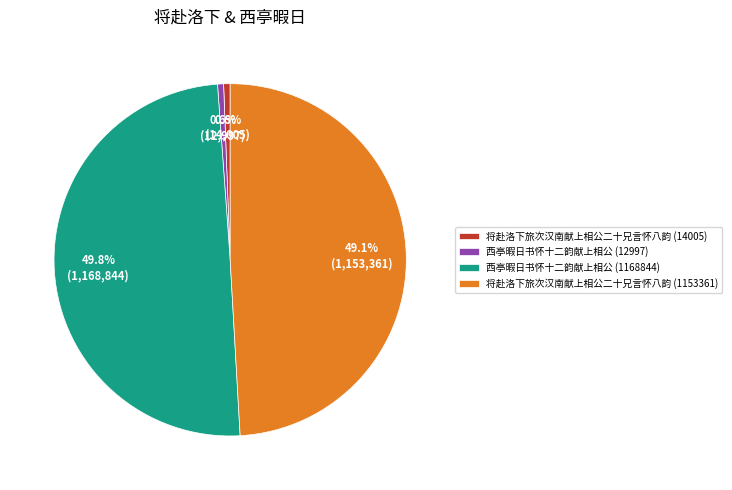

Does 将赴洛下旅次汉南献上相公二十兄言怀八韵 (1153361) represent more than half of the total?

No